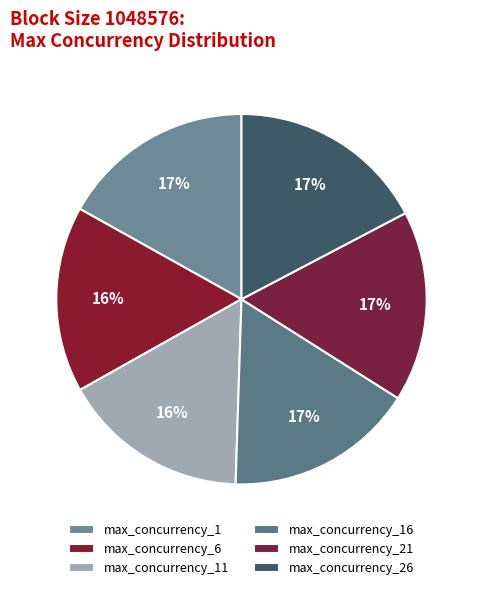

True or false: max_concurrency_11 accounts for 16% of the total.

True